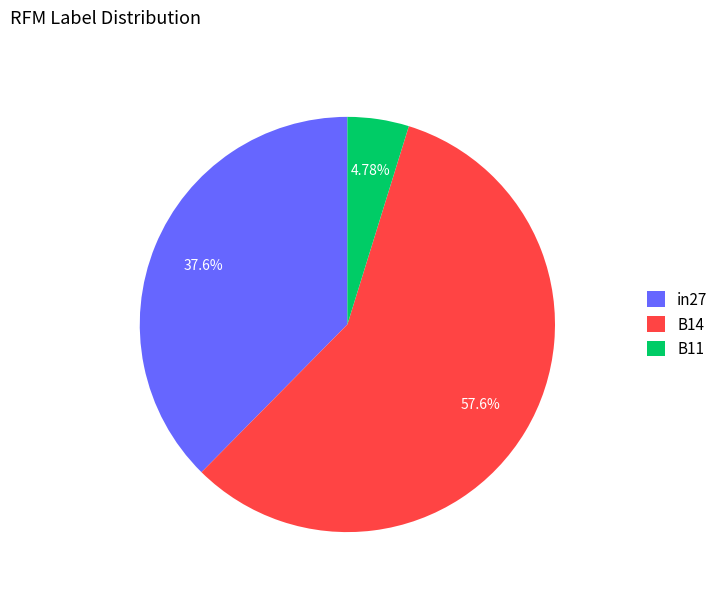

How many segments does this pie chart have?

3